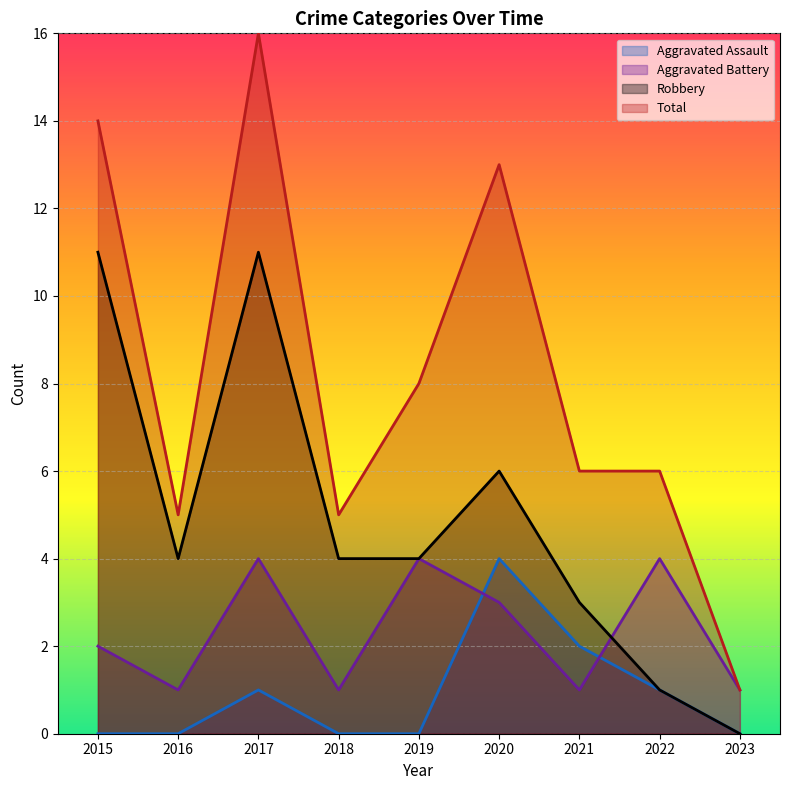

Where is the first local maximum for Total?

2017